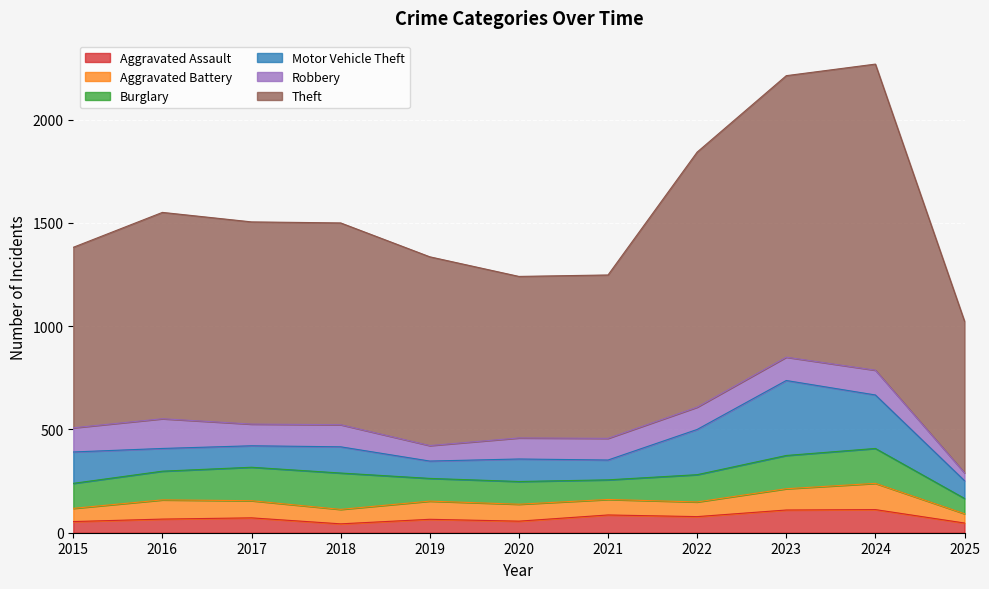

How many lines are shown in the chart?

6